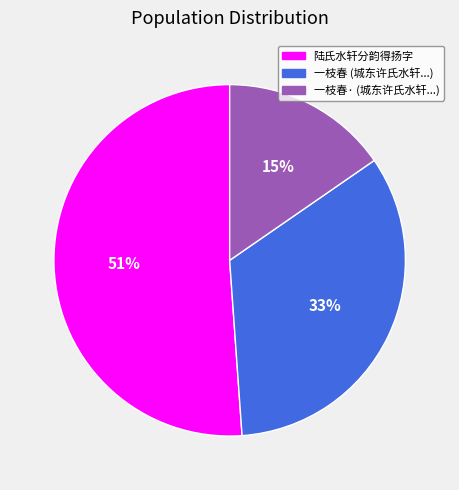

Which slice is the largest?

陆氏水轩分韵得扬字